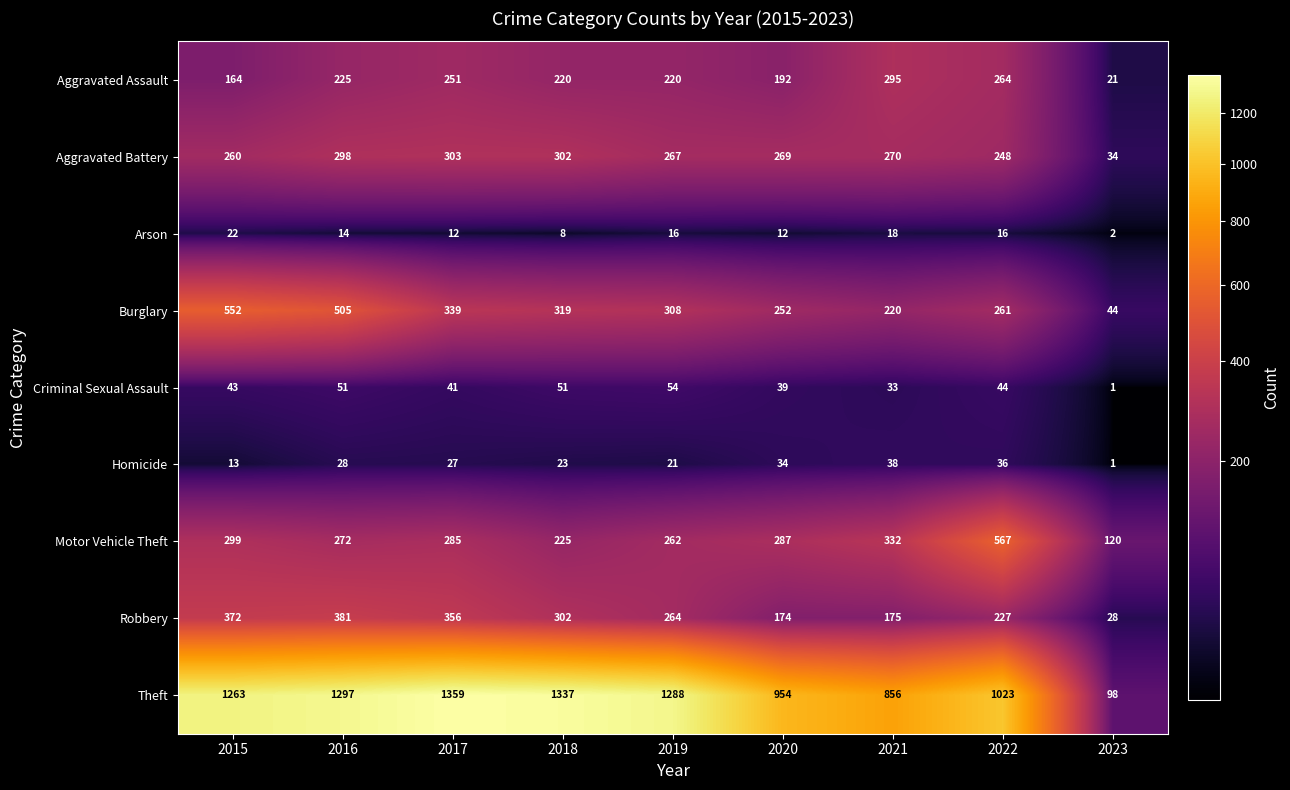

True or false: Burglary has a value of 65 at 2018.

False